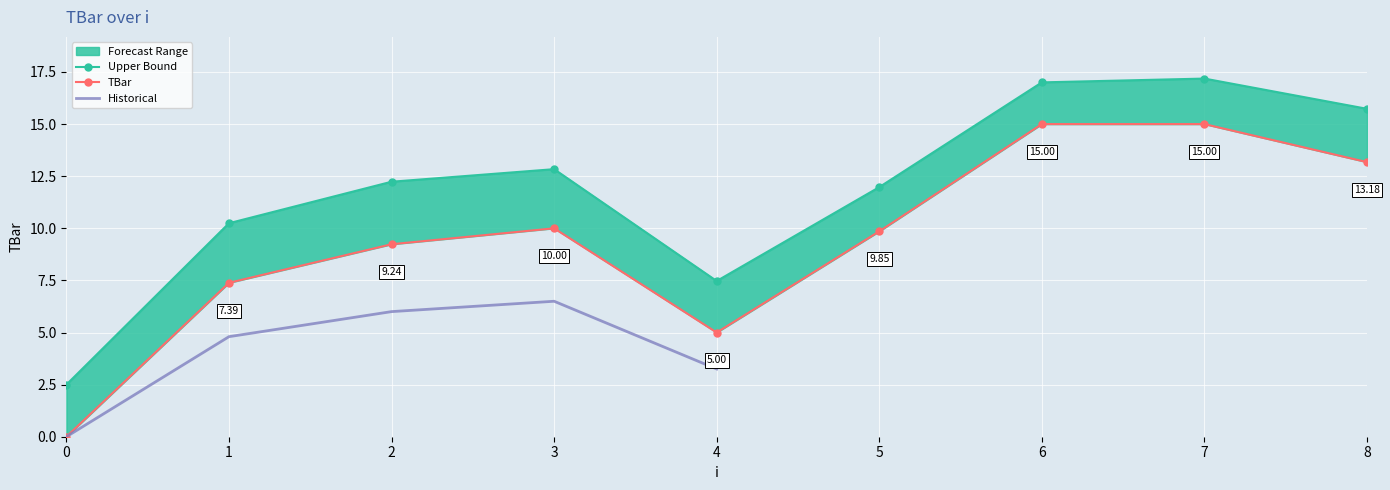

Rank the categories by value from lowest to highest.

0, 4, 1, 2, 5, 3, 8, 6, 7